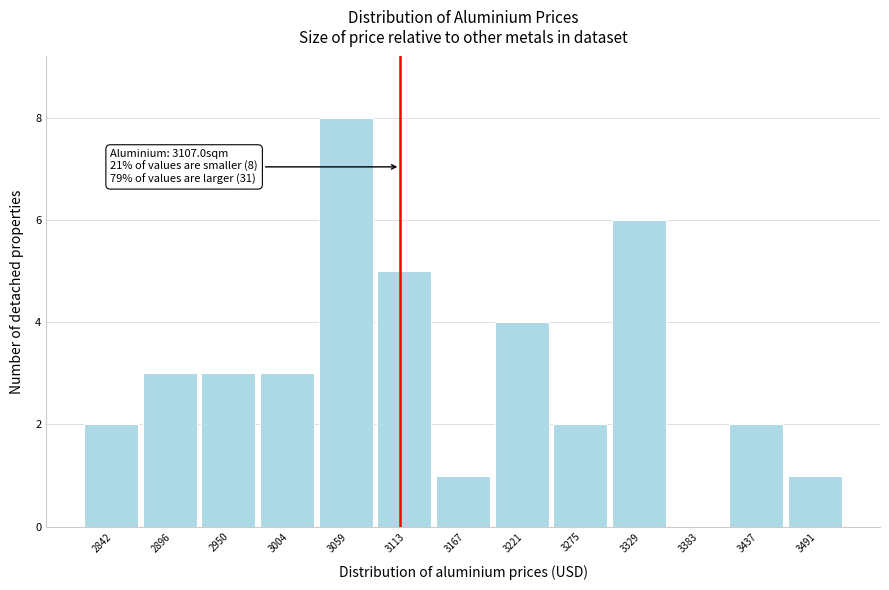

Over which range of the x-axis is the bar tallest?

3030 to 3090